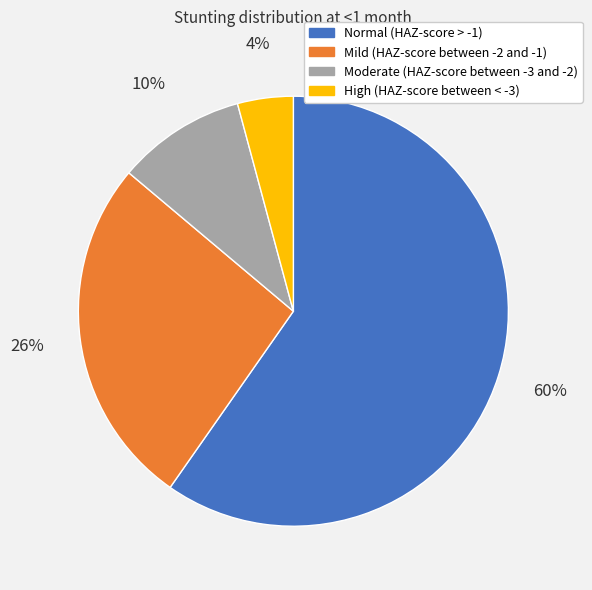

Which slice is the largest?

Normal (HAZ-score > -1)